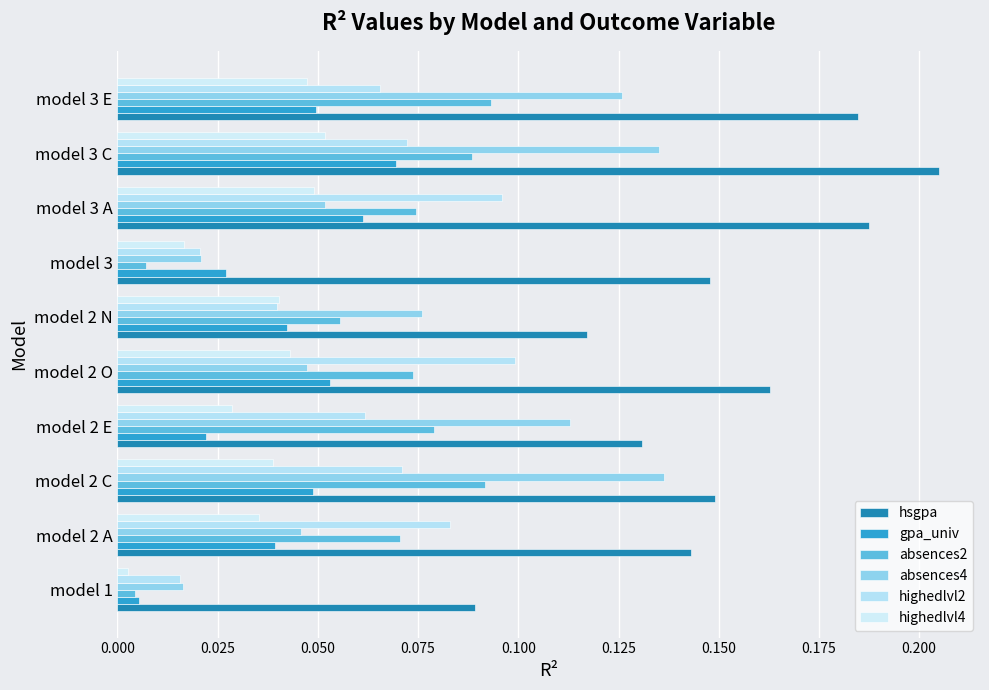

Reading left to right, transcribe all the data shown in this chart.

hsgpa: 0.1	0.1	0.1	0.1	0.2	0.1	0.1	0.2	0.2	0.2
gpa_univ: 0.0	0.0	0.0	0.0	0.1	0.0	0.0	0.1	0.1	0.0
absences2: 0.0	0.1	0.1	0.1	0.1	0.1	0.0	0.1	0.1	0.1
absences4: 0.0	0.0	0.1	0.1	0.0	0.1	0.0	0.1	0.1	0.1
highedlvl2: 0.0	0.1	0.1	0.1	0.1	0.0	0.0	0.1	0.1	0.1
highedlvl4: 0.0	0.0	0.0	0.0	0.0	0.0	0.0	0.0	0.1	0.0